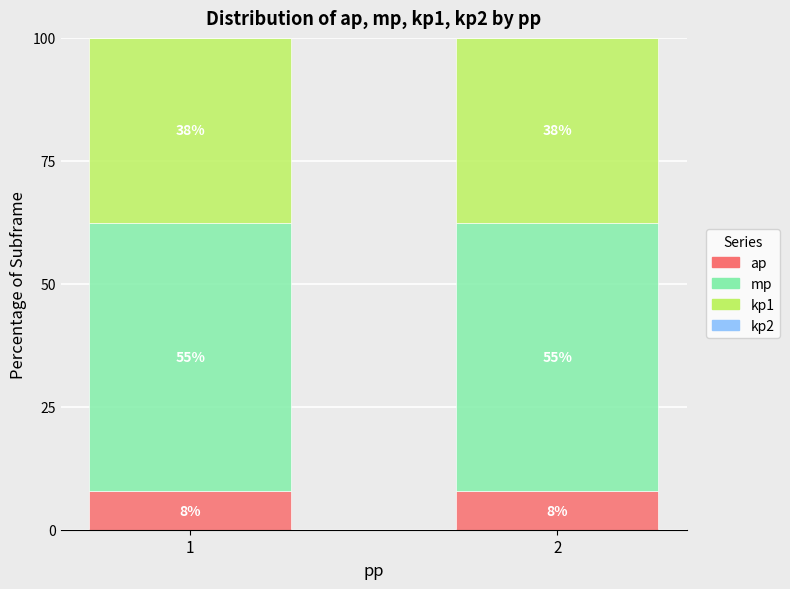

How many bars are there in total?

2